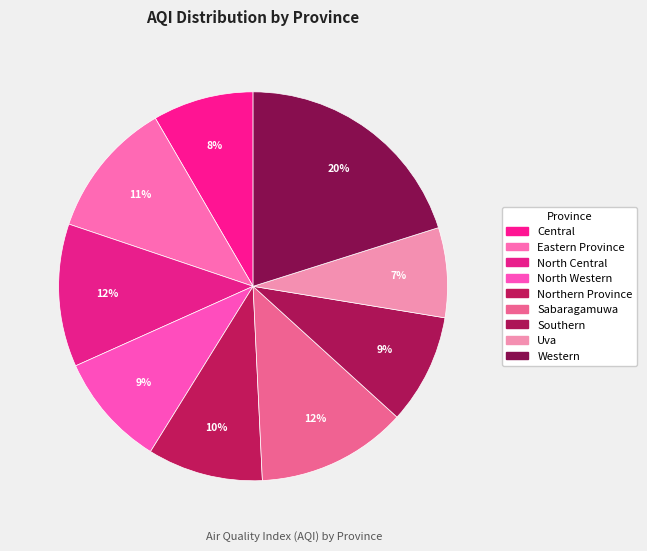

How many slices are in this pie chart?

9